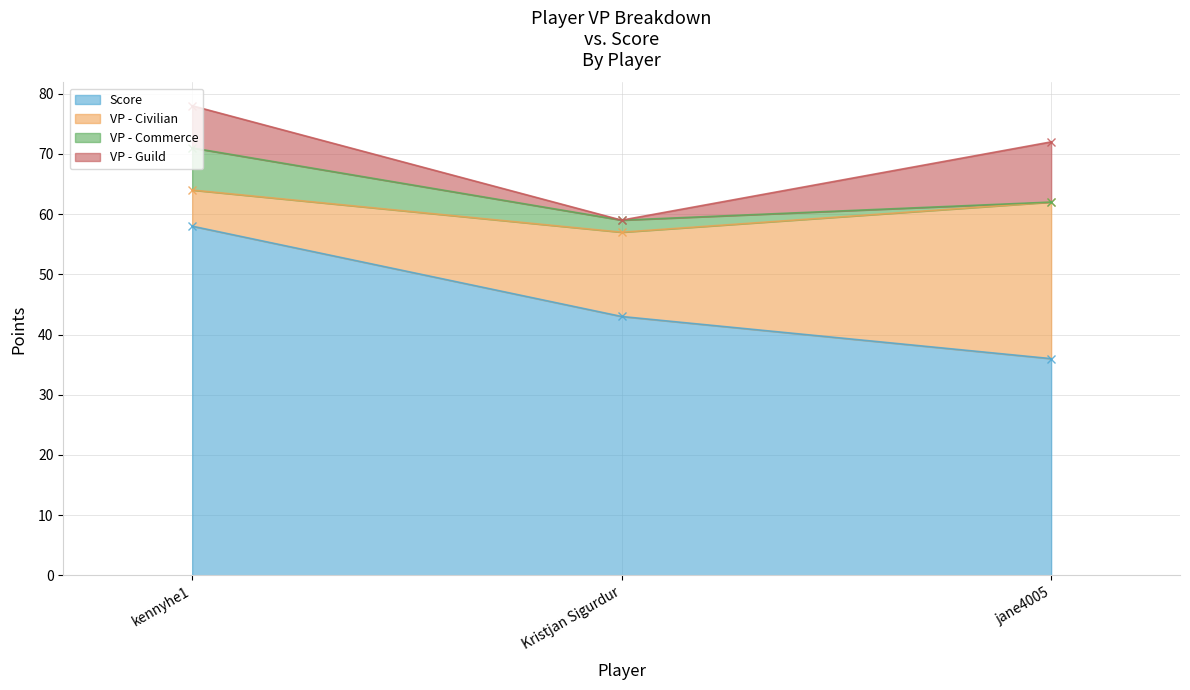

Which series has the largest total across all categories?

Score